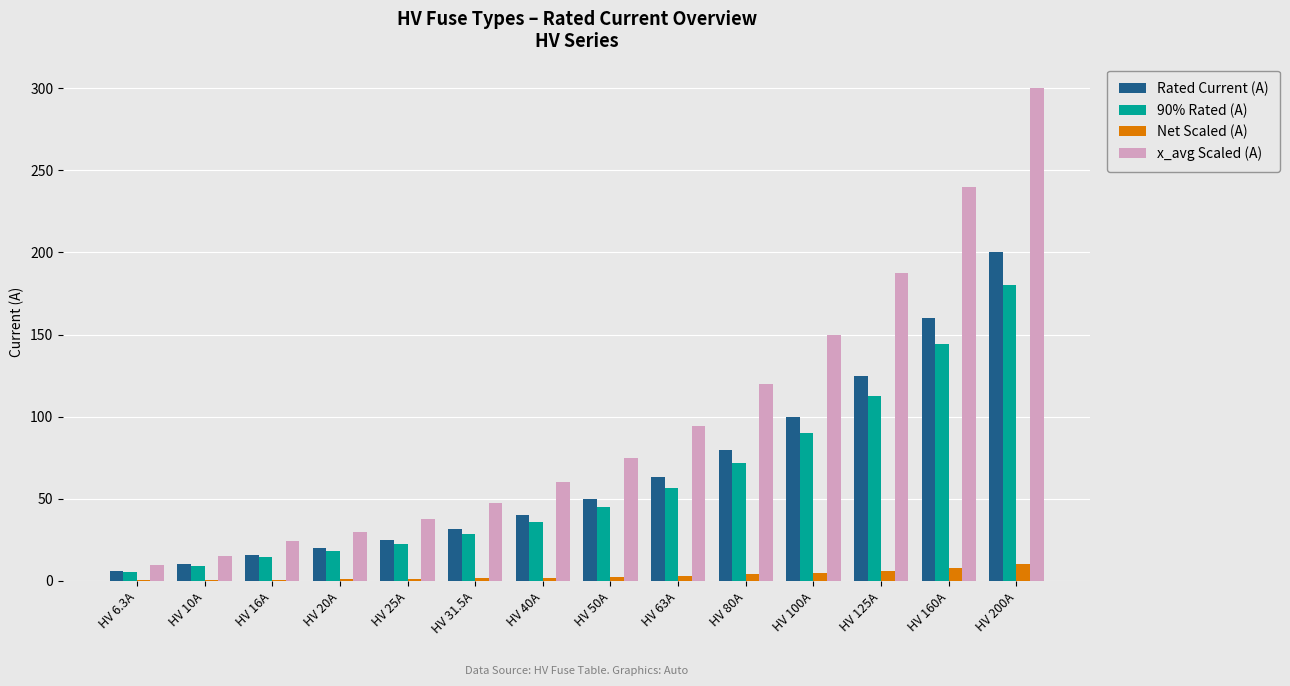

What is the approximate value of Rated Current (A) at HV 125A?

125.0